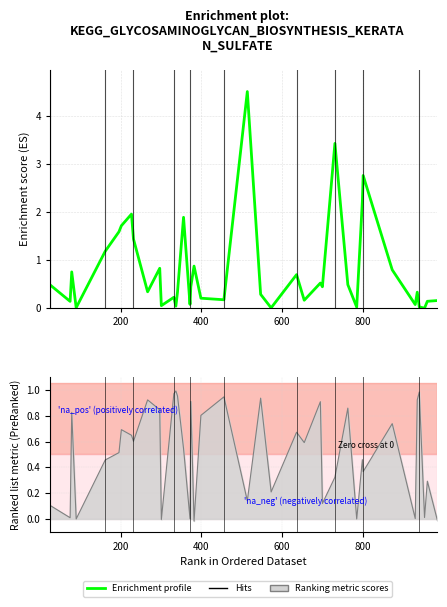

Is this an area chart (filled region under the line)?

No